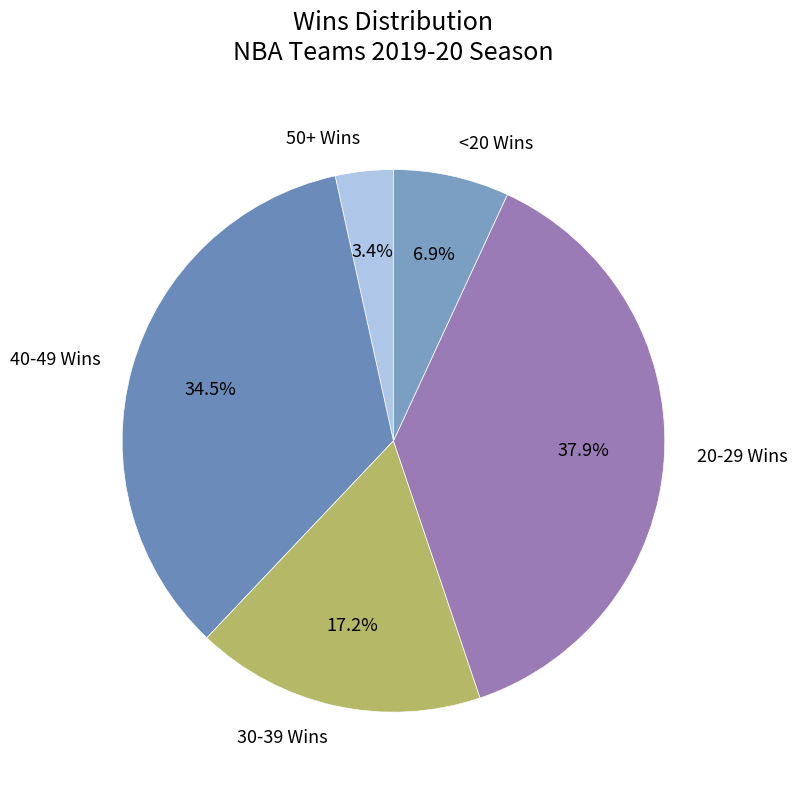

Is there any slice that represents more than half of the pie?

No